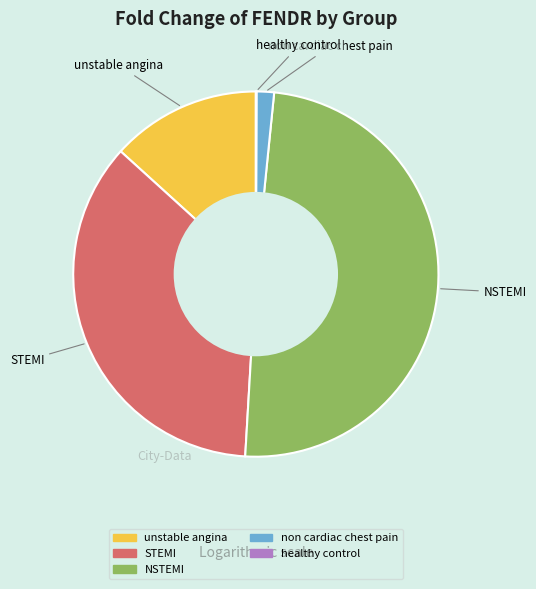

Which category has the biggest portion of the pie?

NSTEMI